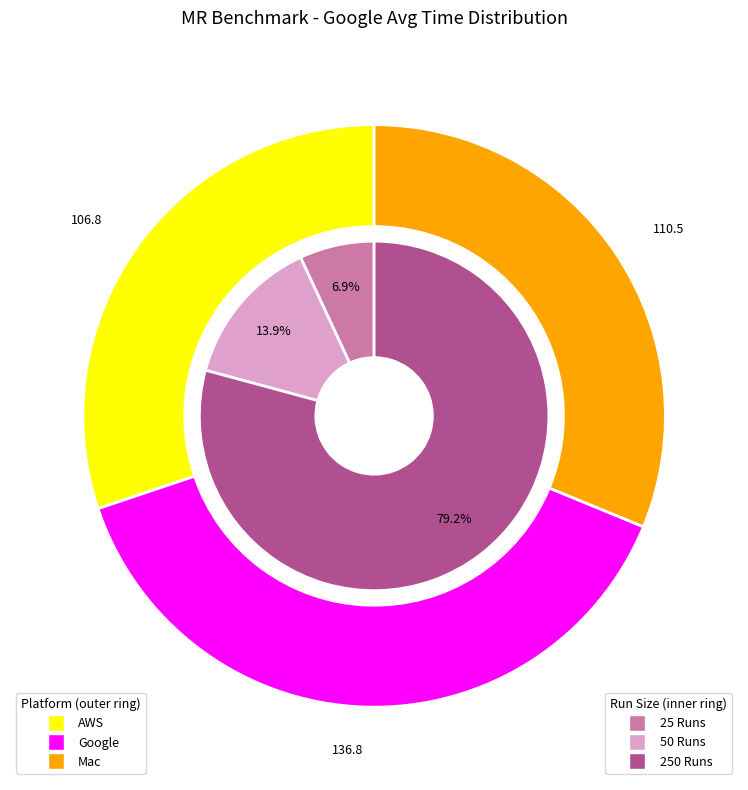

True or false: 250 Runs accounts for 84% of the total.

False